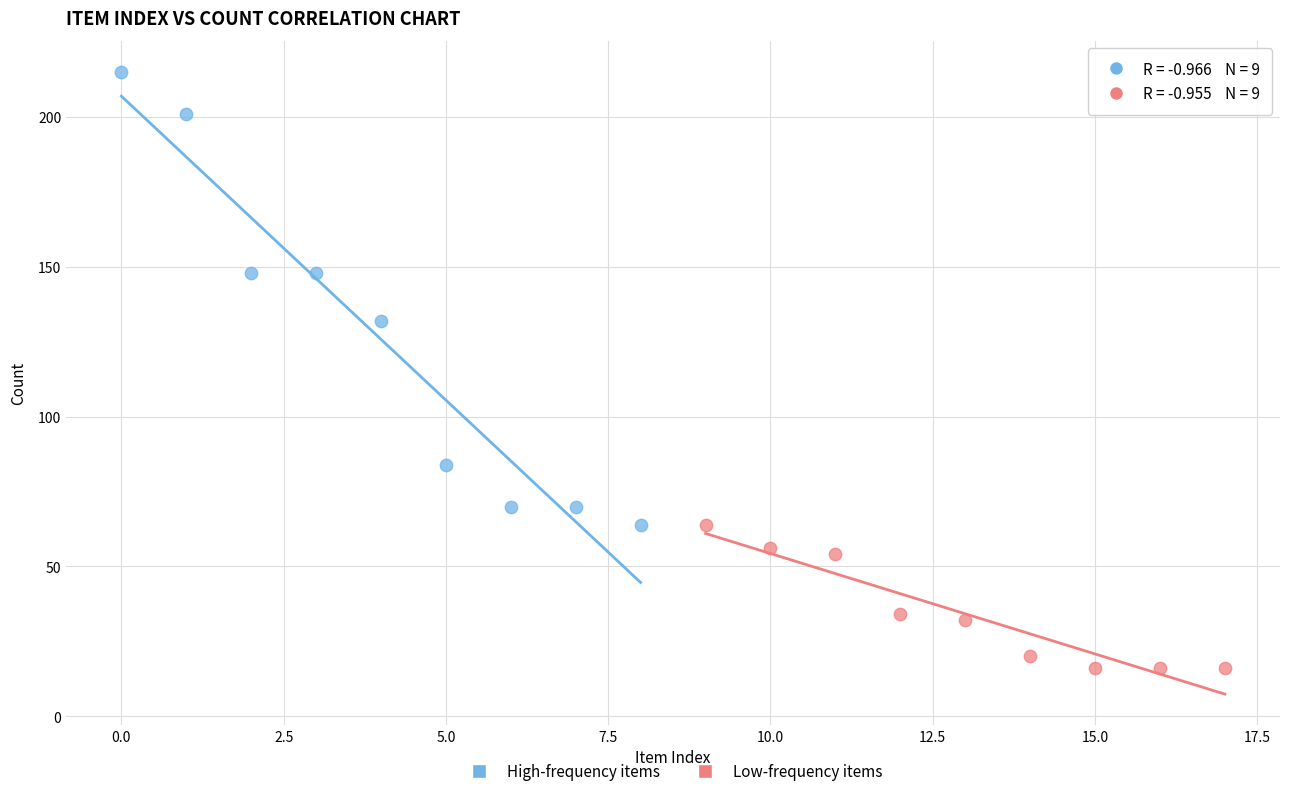

Which series reaches the maximum Y coordinate?

High-frequency items